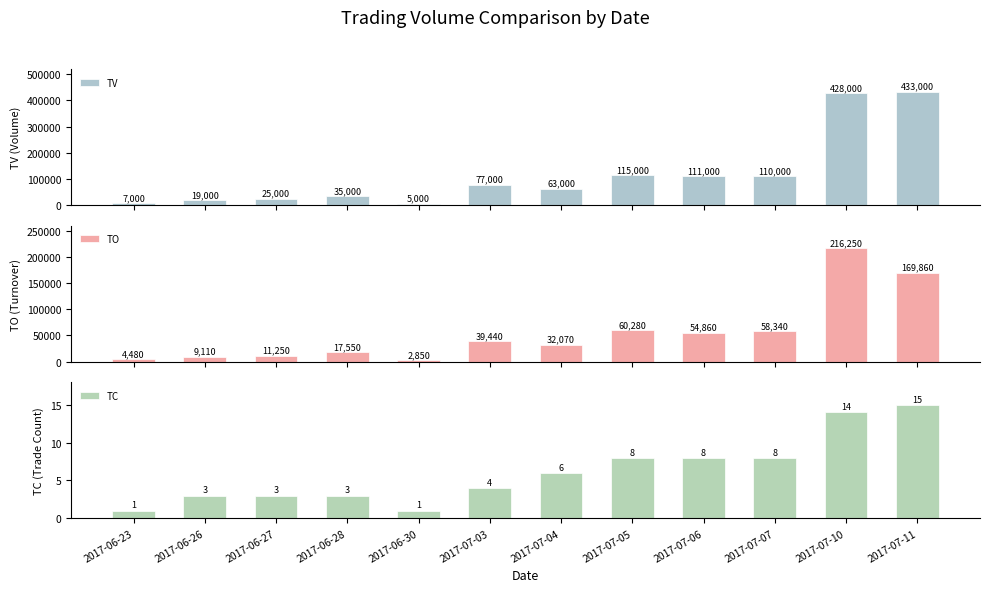

Which category has the lowest value in the TV series?

2017-06-30